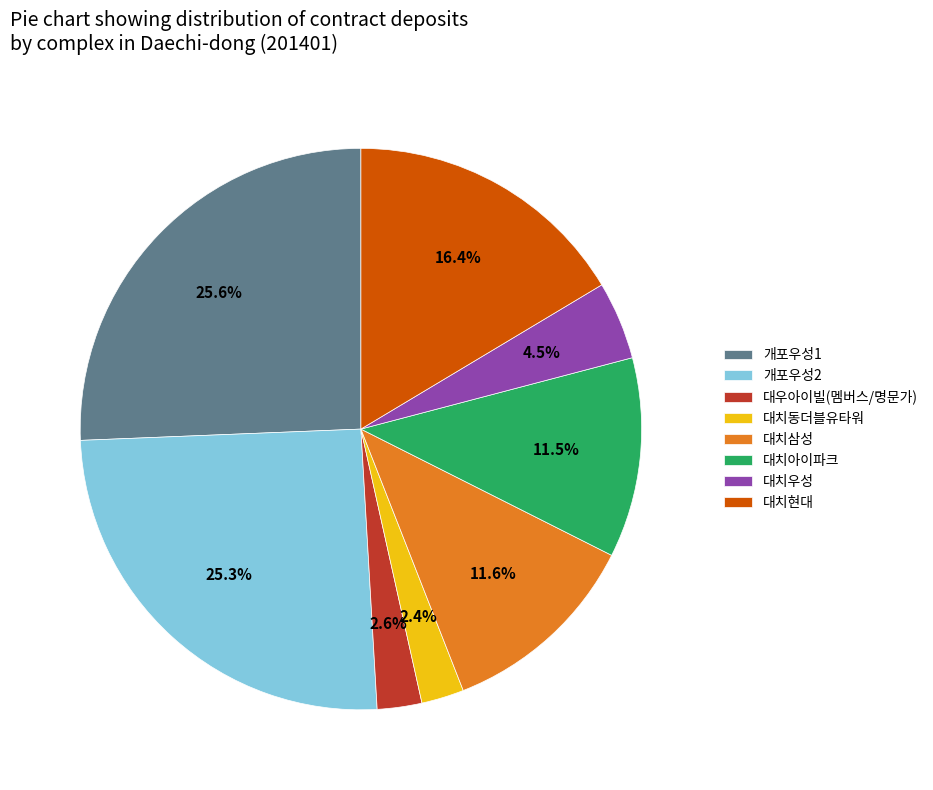

Does any single category account for the majority?

No